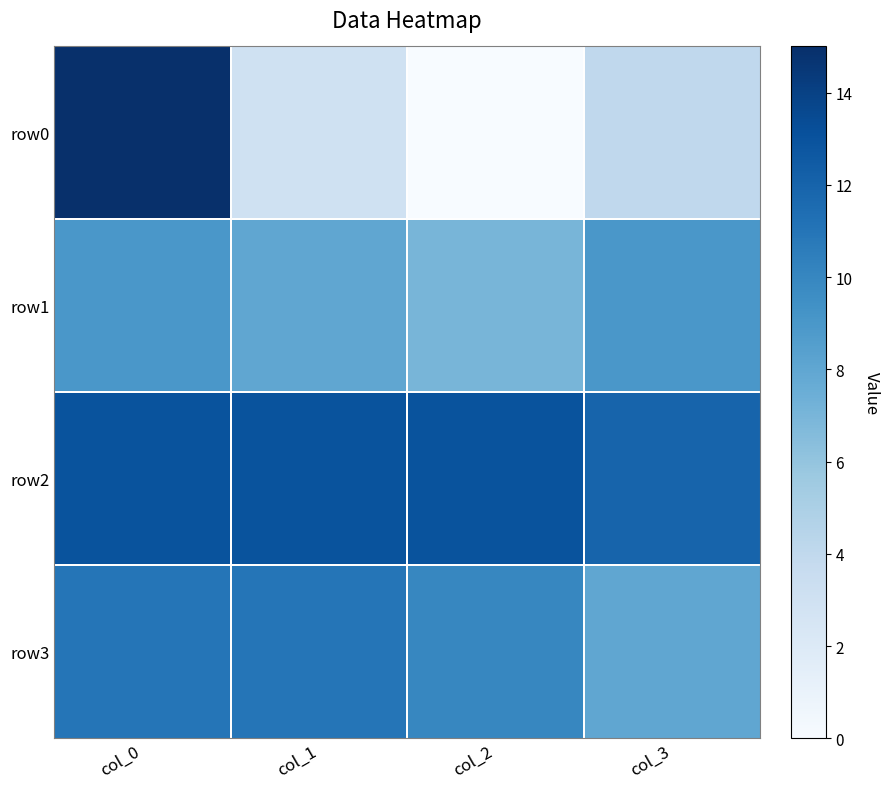

How many data points does each series have?

4